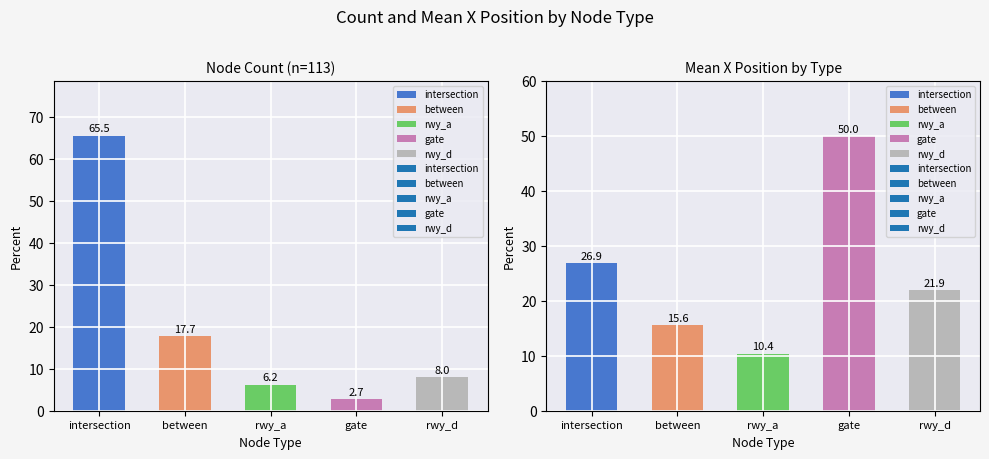

True or false: count has a value of 114.1 at intersection.

False